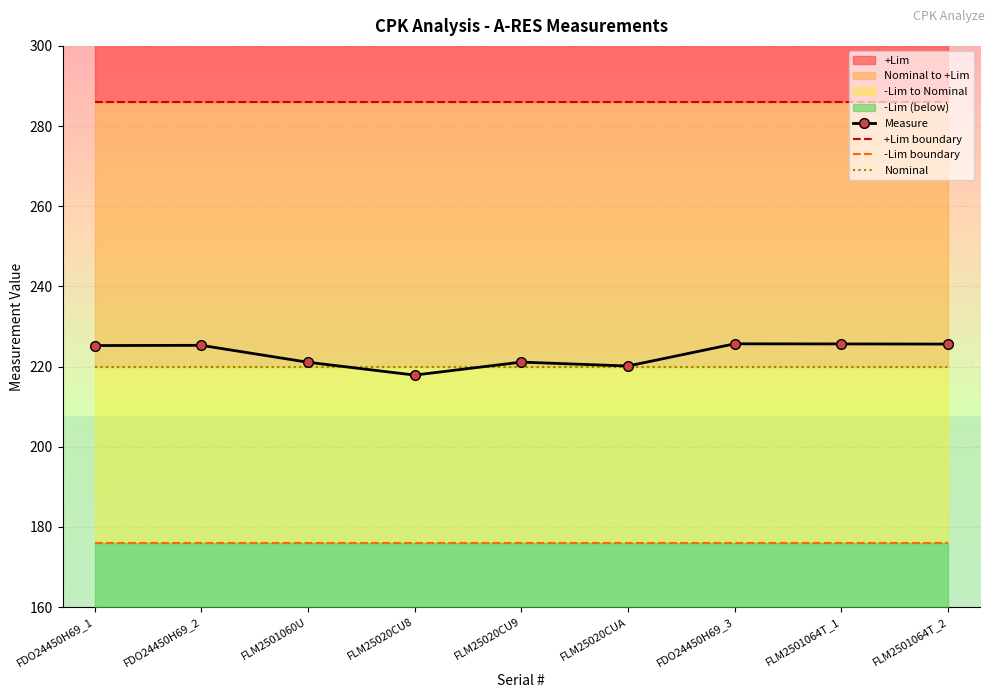

What value does the Nominal series have at FLM25020CU8?

220.0